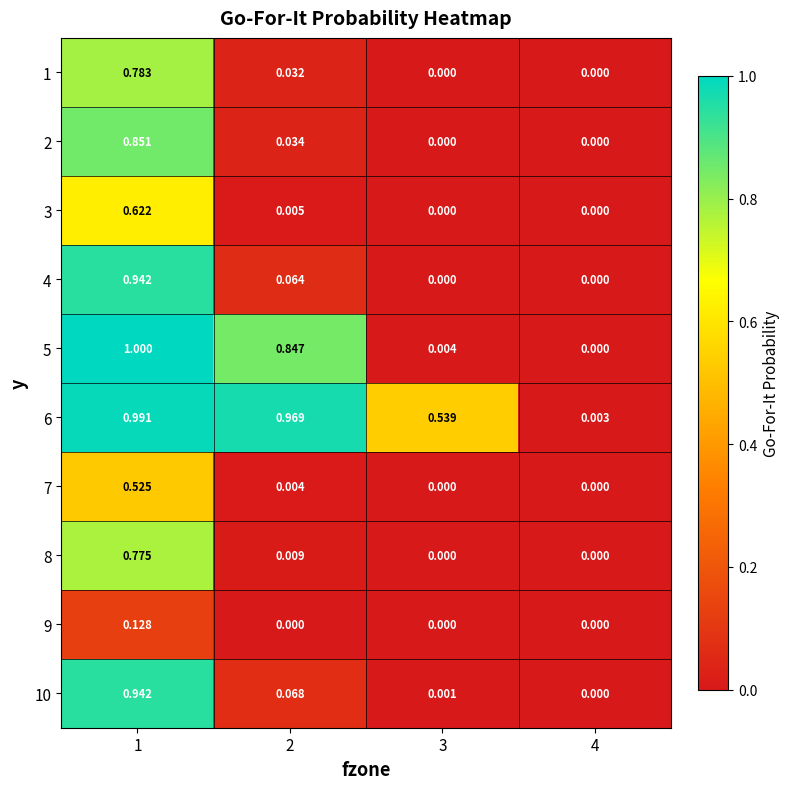

Is the value of 5 at 1 greater than the value of 1 at 1?

Yes